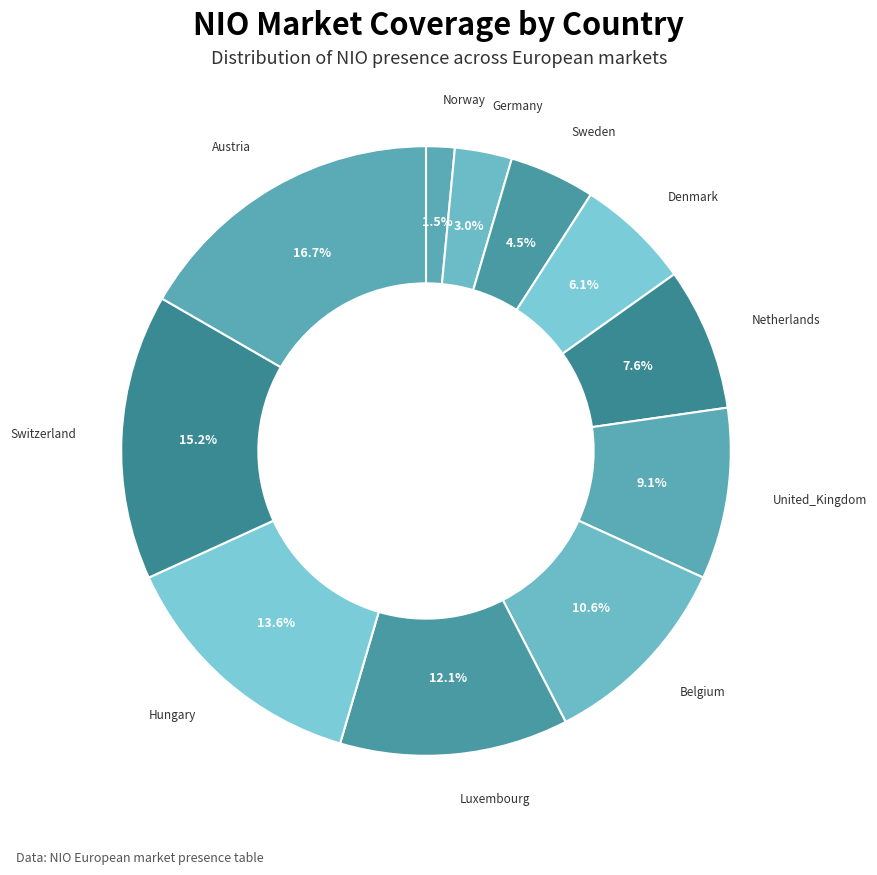

What is the smallest slice in the pie chart?

Norway